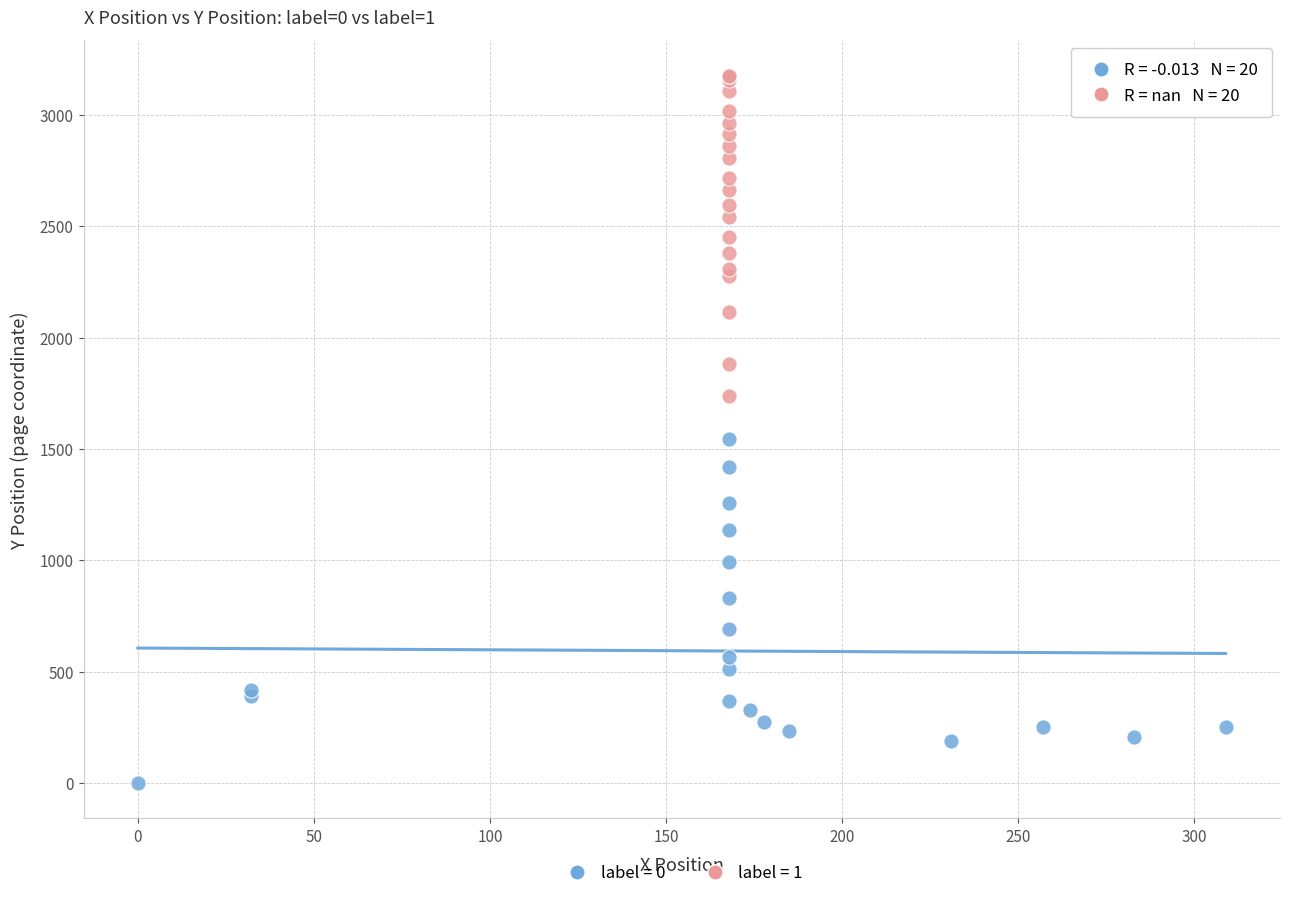

Which series has the largest Y range (max minus min)?

label = 0